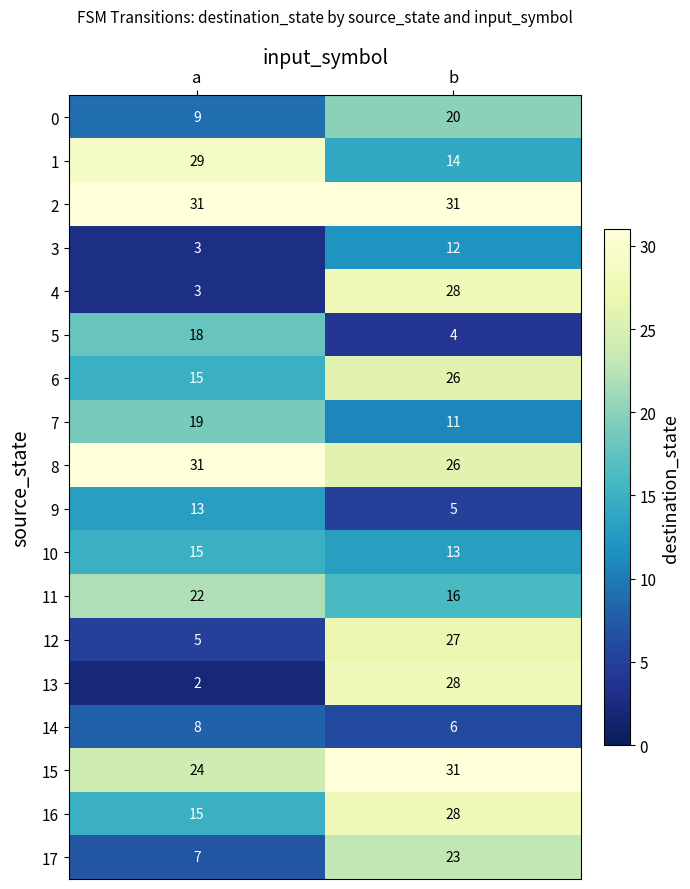

What is the difference between the 6 values at b and a?

11